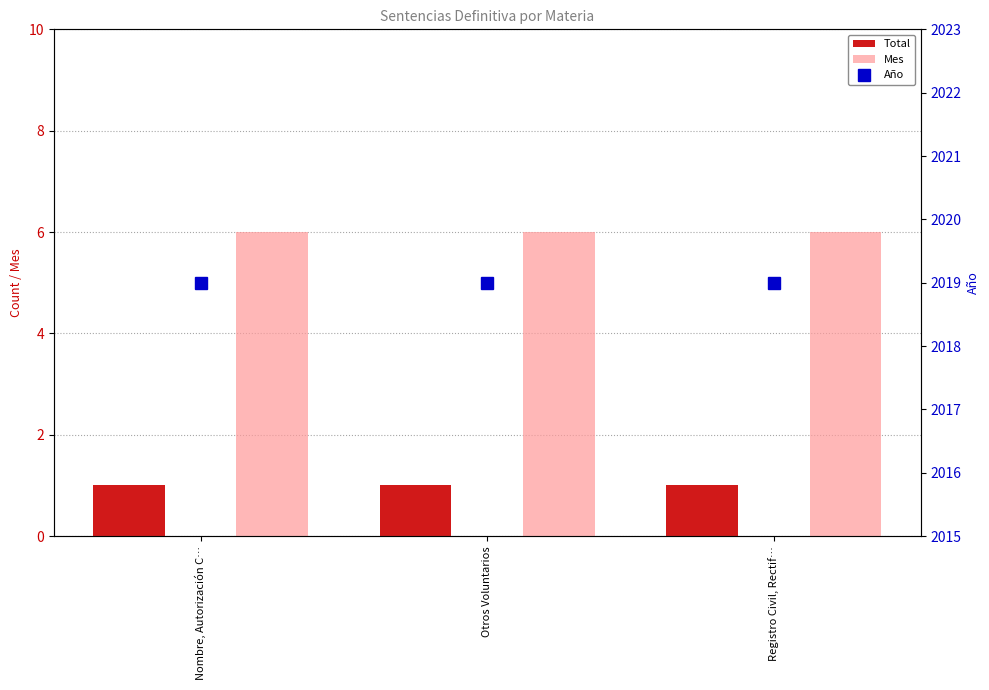

Reading left to right, list all the values displayed in this chart.

Total: 1	1	1
Mes: 6	6	6
Año: 2019	2019	2019